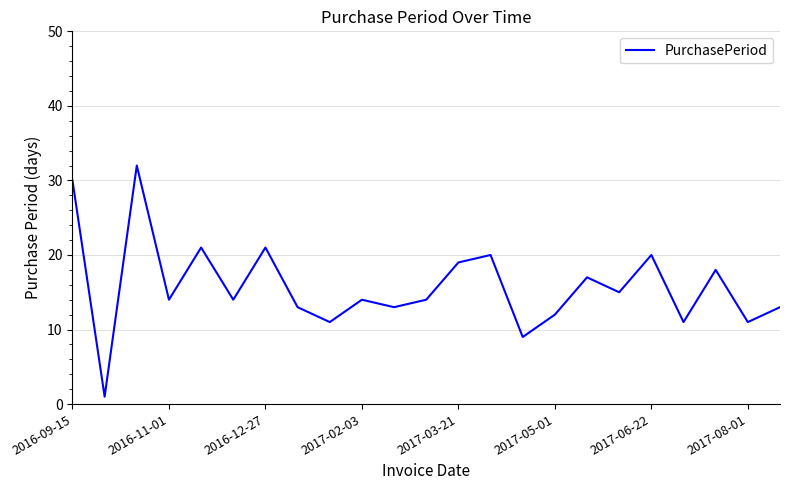

What is the greatest value displayed?

32